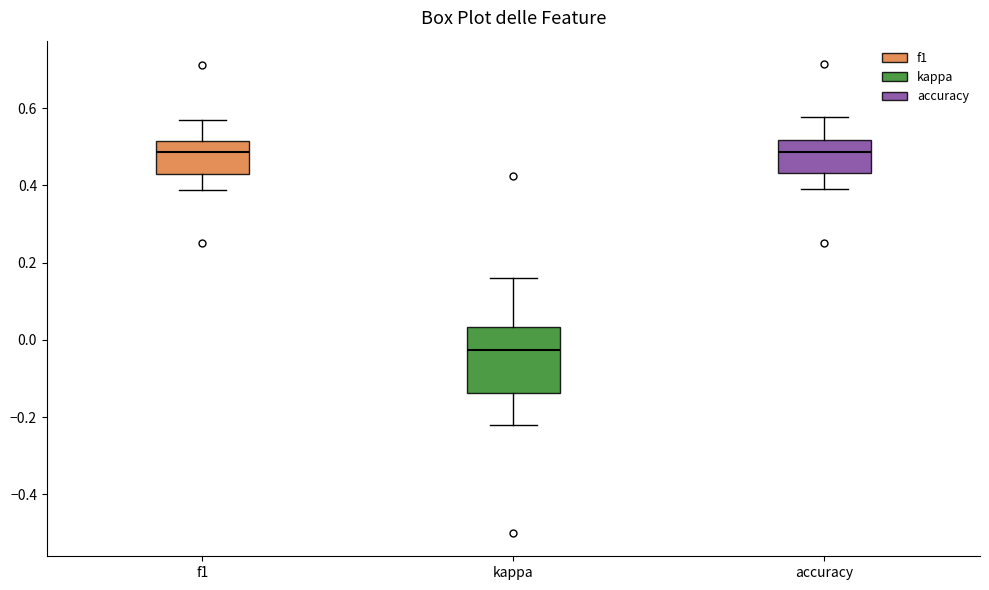

Which box's median line is the lowest?

kappa